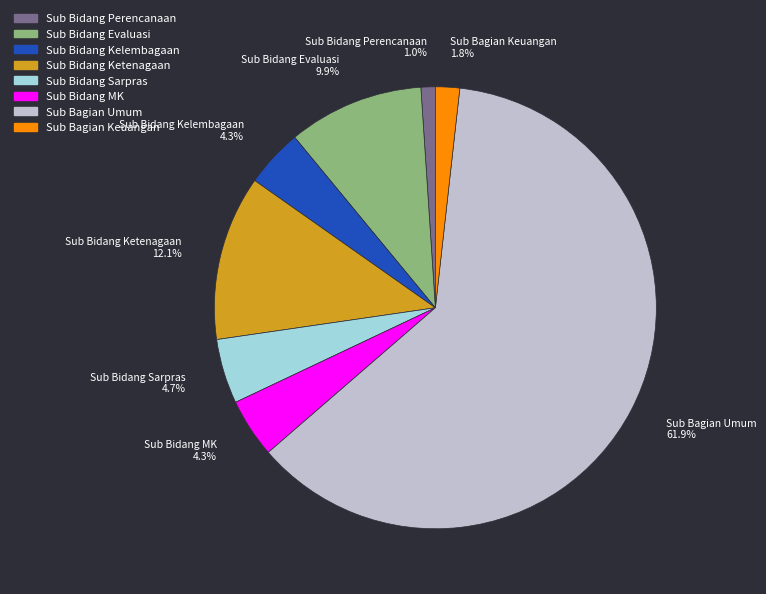

Combined, do Sub Bidang Evaluasi and Sub Bagian Umum account for over 50%?

Yes